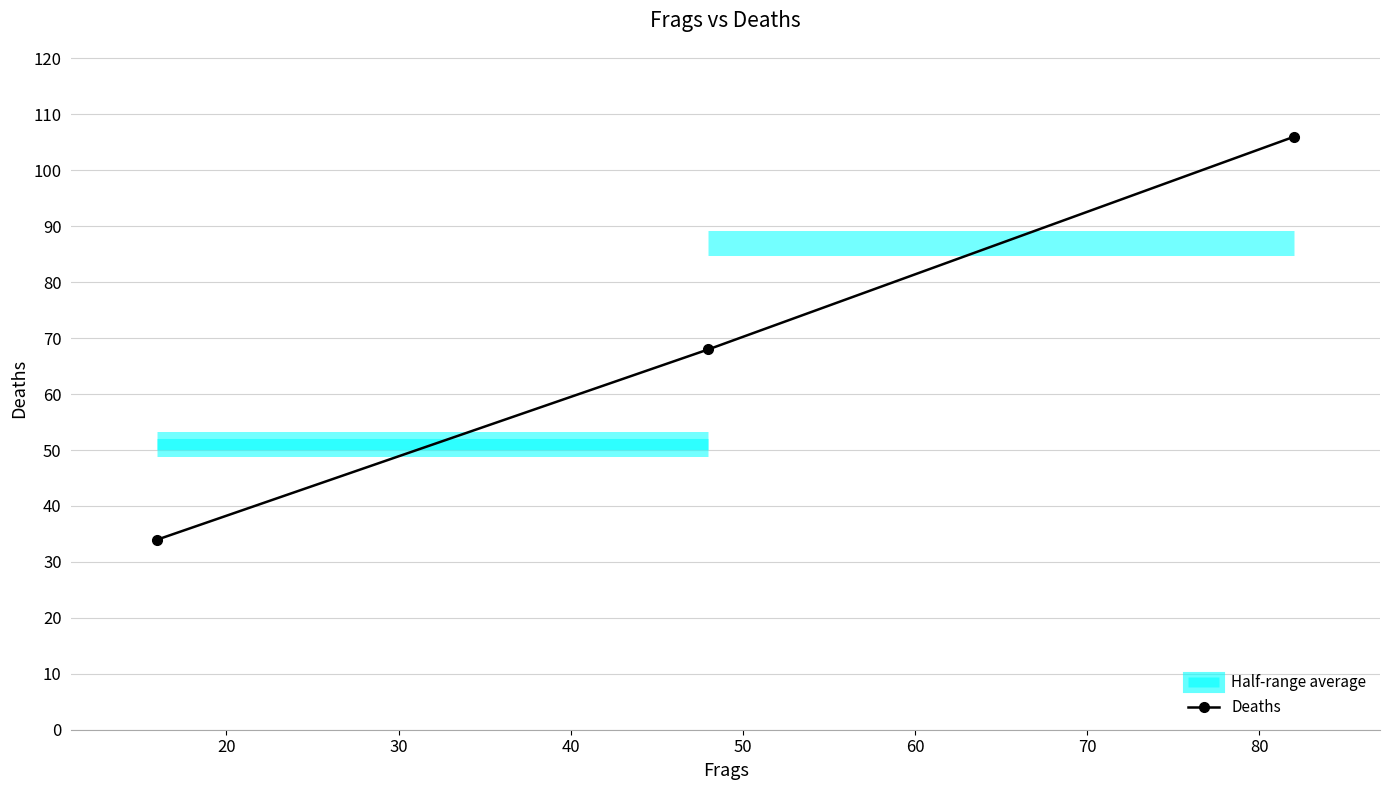

What is the value of the Deaths point at the 1st from the left?

34